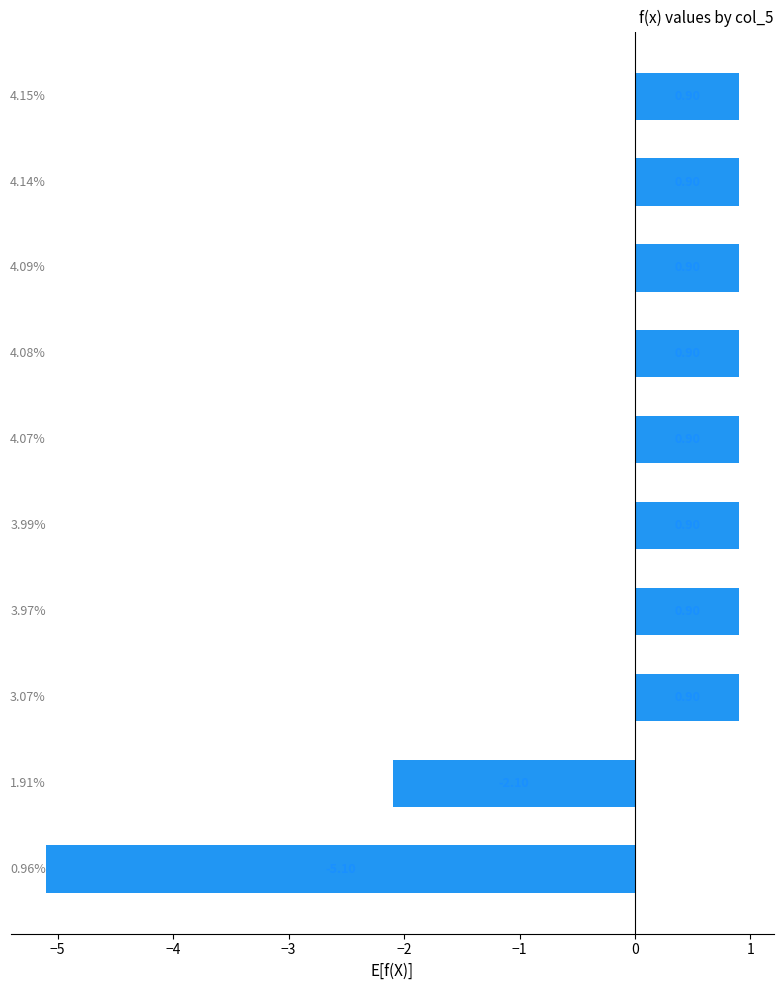

What is the difference between the maximum and minimum values?

6.0